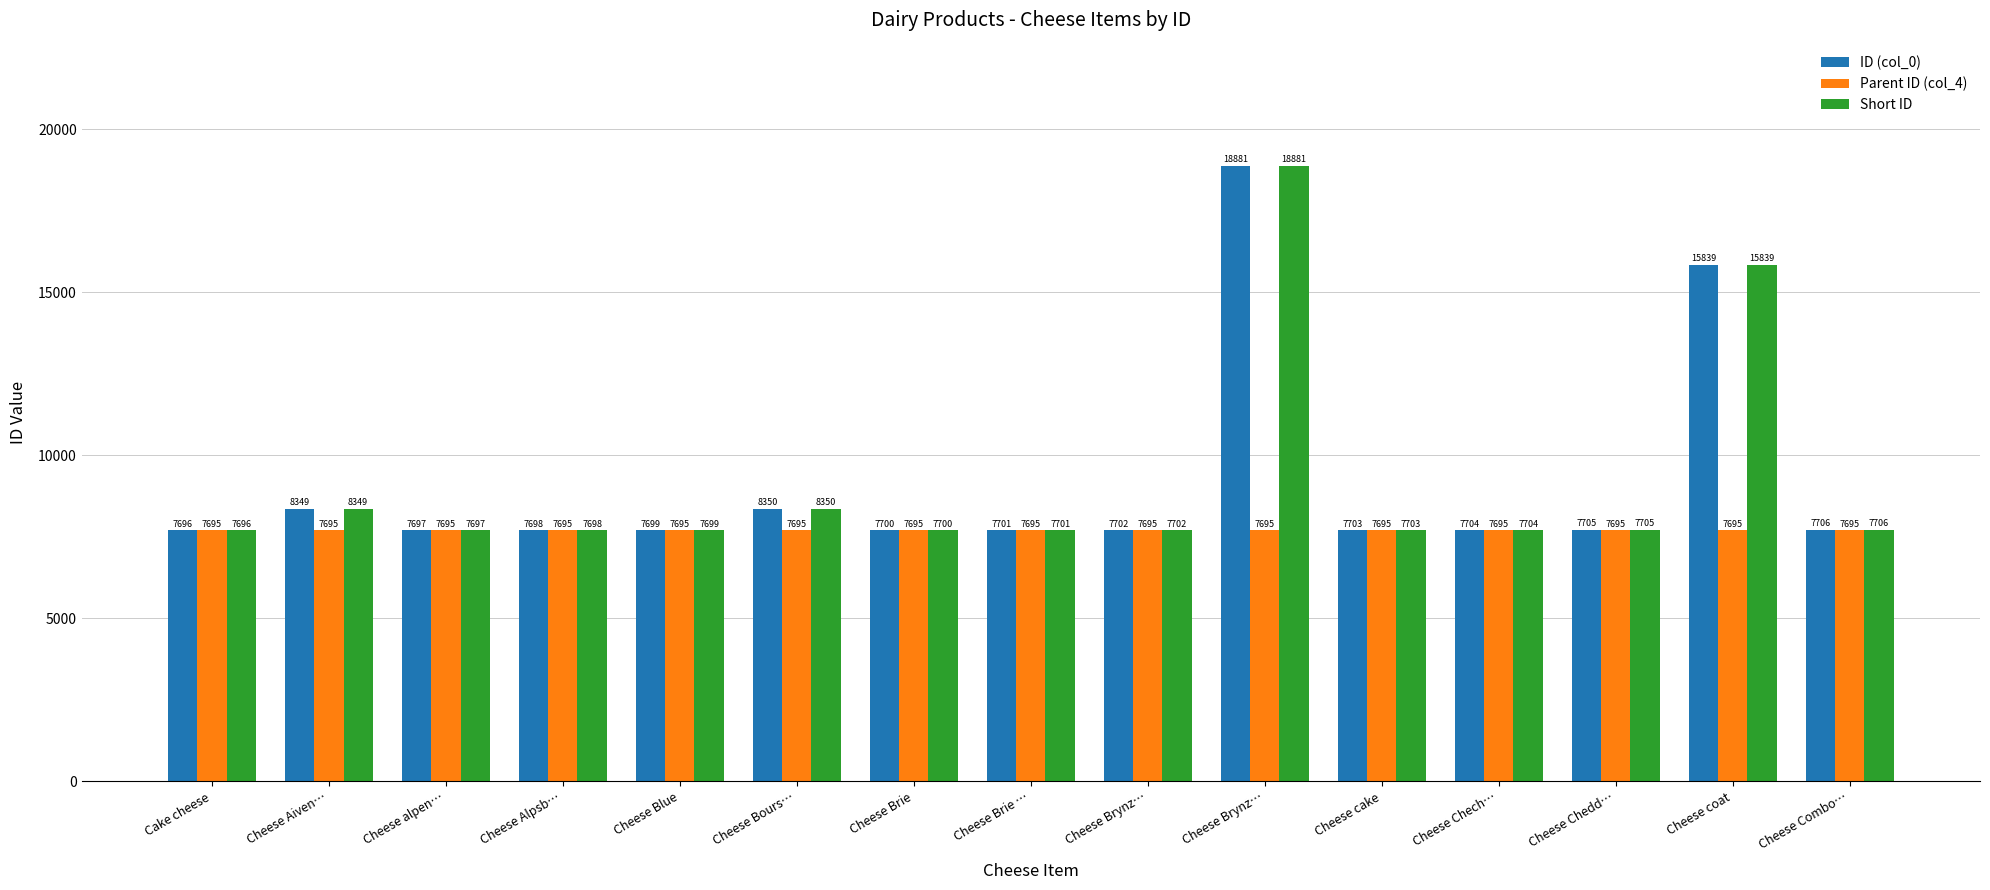

What is the sum of all Parent ID (col_4) values?

115425